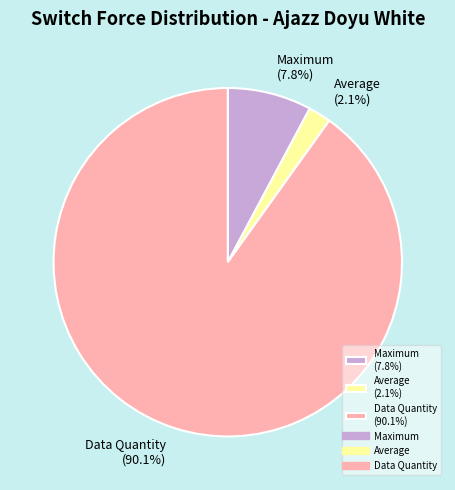

Which has a higher value, Average (2.1%) or Maximum (7.8%)?

Maximum (7.8%)